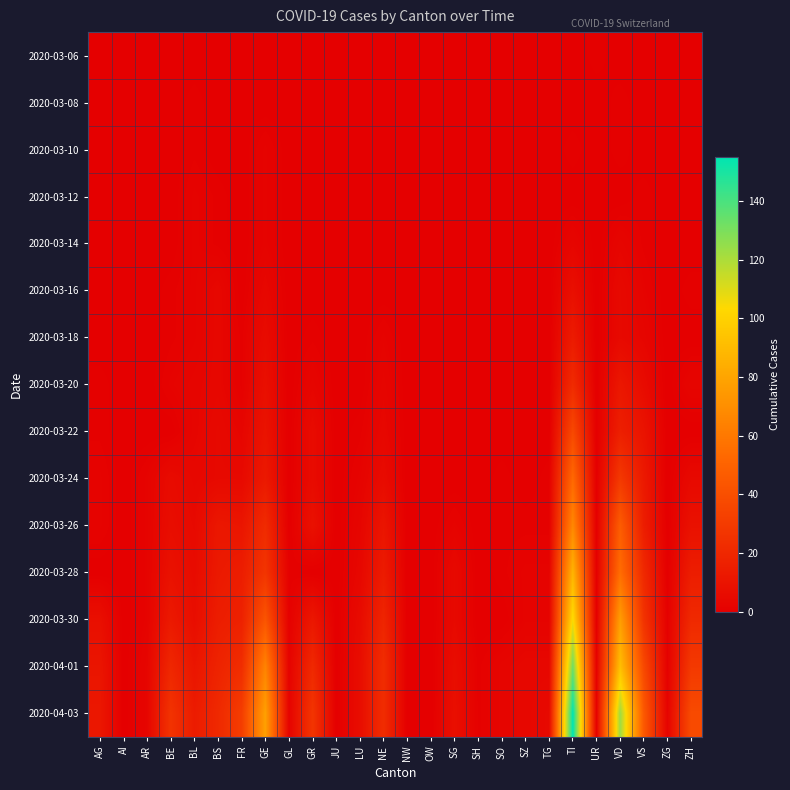

Reading left to right, what are all the values shown in this chart?

2020-03-06: AG=0	AI=0	AR=0	BE=0	BL=0	BS=0	FR=0	GE=0	GL=0	GR=0	JU=0	LU=0	NE=0	NW=0	OW=0	SG=0	SH=0	SO=0	SZ=0	TG=0	TI=0	UR=1	VD=0	VS=0	ZG=0	ZH=0
2020-03-08: AG=0	AI=0	AR=0	BE=0	BL=1	BS=0	FR=0	GE=0	GL=0	GR=0	JU=0	LU=0	NE=0	NW=0	OW=0	SG=0	SH=0	SO=0	SZ=0	TG=0	TI=0	UR=0	VD=1	VS=0	ZG=0	ZH=0
2020-03-10: AG=0	AI=0	AR=0	BE=0	BL=1	BS=0	FR=0	GE=2	GL=0	GR=0	JU=0	LU=0	NE=0	NW=0	OW=0	SG=0	SH=0	SO=0	SZ=0	TG=0	TI=1	UR=0	VD=1	VS=0	ZG=0	ZH=0
2020-03-12: AG=0	AI=0	AR=0	BE=0	BL=2	BS=1	FR=0	GE=2	GL=0	GR=0	JU=0	LU=0	NE=0	NW=0	OW=0	SG=0	SH=0	SO=0	SZ=0	TG=0	TI=0	UR=0	VD=0	VS=1	ZG=0	ZH=0
2020-03-14: AG=0	AI=0	AR=0	BE=0	BL=2	BS=1	FR=0	GE=2	GL=0	GR=0	JU=0	LU=0	NE=0	NW=0	OW=0	SG=0	SH=0	SO=0	SZ=0	TG=0	TI=3	UR=0	VD=3	VS=1	ZG=0	ZH=0
2020-03-16: AG=0	AI=0	AR=0	BE=1	BL=2	BS=4	FR=0	GE=4	GL=0	GR=0	JU=0	LU=0	NE=0	NW=0	OW=0	SG=0	SH=0	SO=0	SZ=0	TG=0	TI=8	UR=0	VD=5	VS=2	ZG=0	ZH=1
2020-03-18: AG=0	AI=0	AR=0	BE=1	BL=2	BS=4	FR=1	GE=6	GL=0	GR=1	JU=0	LU=0	NE=2	NW=0	OW=0	SG=0	SH=0	SO=0	SZ=0	TG=0	TI=14	UR=0	VD=5	VS=3	ZG=0	ZH=0
2020-03-20: AG=1	AI=0	AR=0	BE=2	BL=3	BS=4	FR=1	GE=8	GL=0	GR=3	JU=0	LU=0	NE=3	NW=0	OW=0	SG=0	SH=0	SO=0	SZ=0	TG=0	TI=22	UR=0	VD=12	VS=6	ZG=0	ZH=3
2020-03-22: AG=1	AI=0	AR=0	BE=0	BL=3	BS=5	FR=3	GE=10	GL=0	GR=6	JU=0	LU=1	NE=4	NW=0	OW=0	SG=0	SH=0	SO=0	SZ=0	TG=0	TI=37	UR=0	VD=16	VS=10	ZG=0	ZH=0
2020-03-24: AG=2	AI=0	AR=2	BE=6	BL=4	BS=5	FR=5	GE=13	GL=0	GR=6	JU=0	LU=2	NE=6	NW=0	OW=0	SG=0	SH=0	SO=1	SZ=0	TG=1	TI=53	UR=0	VD=29	VS=13	ZG=0	ZH=5
2020-03-26: AG=2	AI=0	AR=2	BE=7	BL=5	BS=12	FR=11	GE=22	GL=0	GR=9	JU=0	LU=3	NE=11	NW=0	OW=0	SG=2	SH=0	SO=1	SZ=1	TG=1	TI=67	UR=0	VD=47	VS=15	ZG=0	ZH=9
2020-03-28: AG=0	AI=0	AR=2	BE=9	BL=6	BS=13	FR=15	GE=27	GL=1	GR=0	JU=0	LU=4	NE=14	NW=0	OW=0	SG=5	SH=0	SO=1	SZ=2	TG=2	TI=87	UR=0	VD=55	VS=21	ZG=0	ZH=15
2020-03-30: AG=8	AI=0	AR=2	BE=13	BL=7	BS=15	FR=17	GE=43	GL=1	GR=12	JU=0	LU=6	NE=19	NW=0	OW=0	SG=5	SH=0	SO=0	SZ=2	TG=2	TI=105	UR=0	VD=77	VS=26	ZG=1	ZH=21
2020-04-01: AG=11	AI=0	AR=3	BE=20	BL=11	BS=18	FR=23	GE=65	GL=2	GR=21	JU=0	LU=7	NE=23	NW=0	OW=0	SG=7	SH=1	SO=3	SZ=4	TG=4	TI=132	UR=1	VD=92	VS=37	ZG=1	ZH=29
2020-04-03: AG=12	AI=0	AR=3	BE=26	BL=14	BS=21	FR=31	GE=78	GL=2	GR=27	JU=0	LU=7	NE=23	NW=0	OW=0	SG=8	SH=1	SO=3	SZ=4	TG=5	TI=155	UR=1	VD=123	VS=45	ZG=2	ZH=38